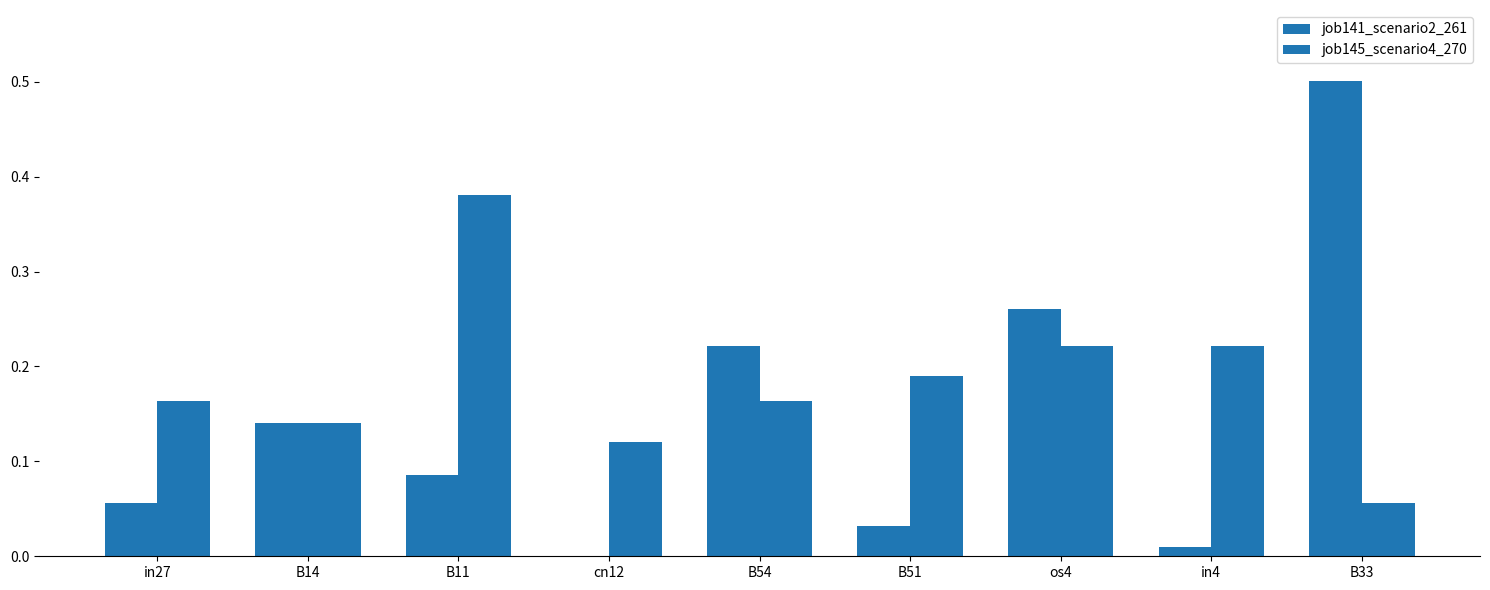

What position from the right is B54?

5